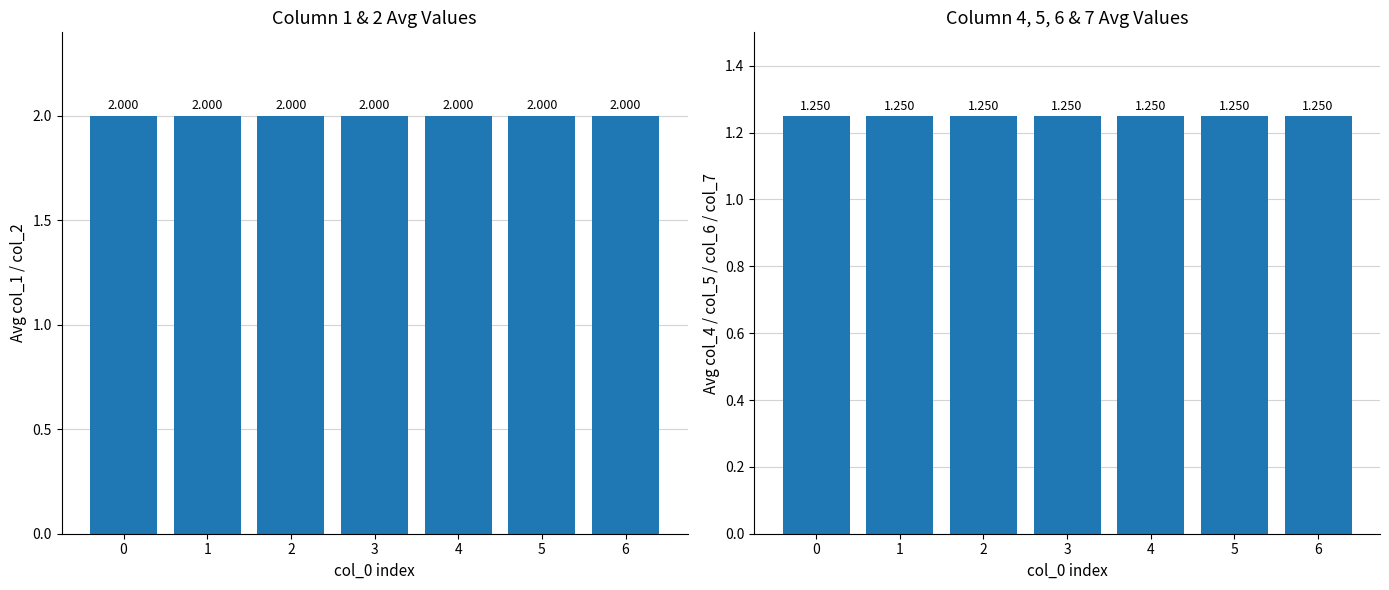

Reading left to right, list all the values displayed in this chart.

col_1 & col_2 avg: 0=2.0	1=2.0	2=2.0	3=2.0	4=2.0	5=2.0	6=2.0
col_4, col_5, col_6, col_7 avg: 0=1.2	1=1.2	2=1.2	3=1.2	4=1.2	5=1.2	6=1.2